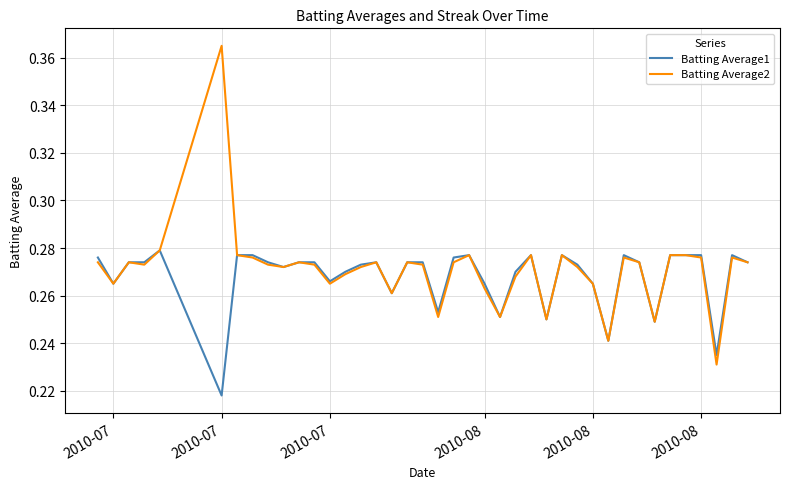

Rank the series by their maximum value, from lowest to highest.

Batting Average1, Batting Average2